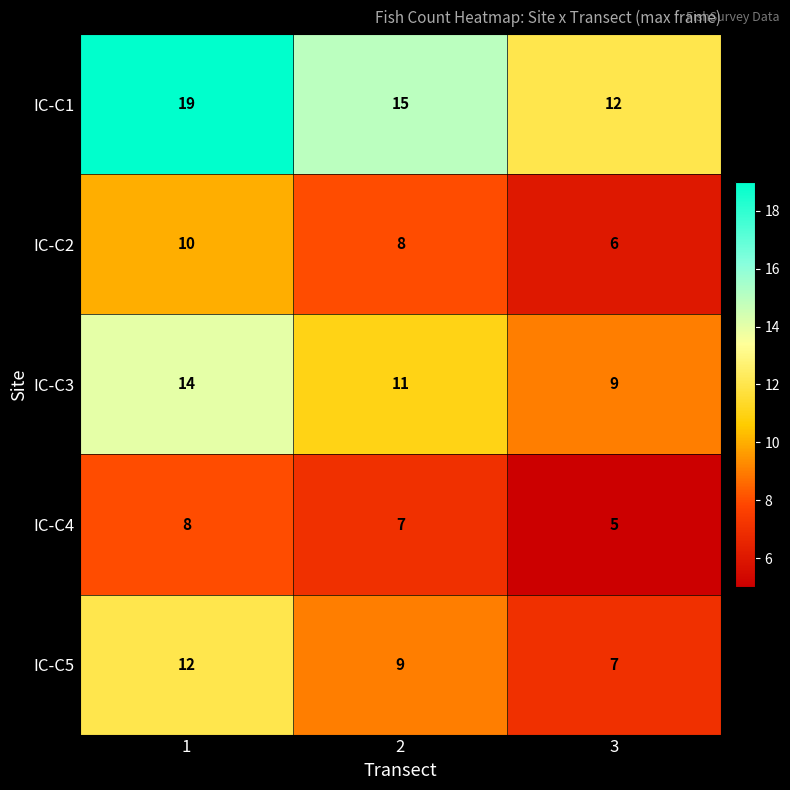

Which series has the widest spread of values?

IC-C1